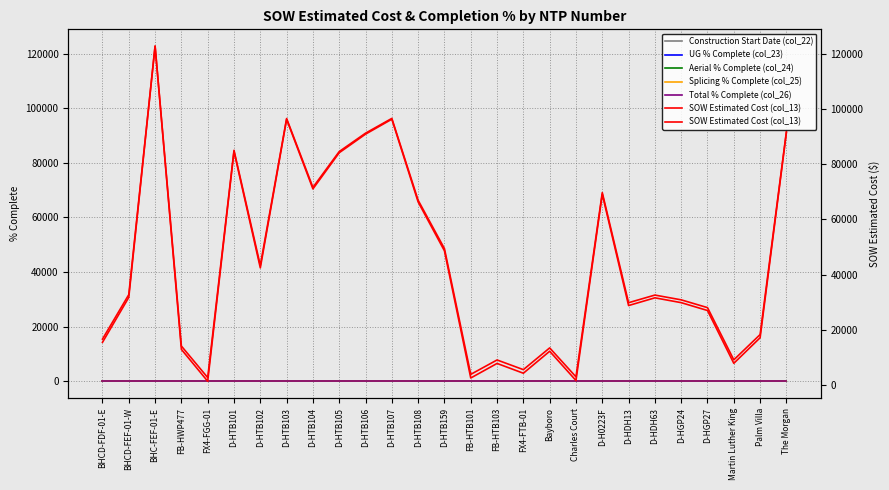

What is the label of the 16th point from the left?

FB-HTB103